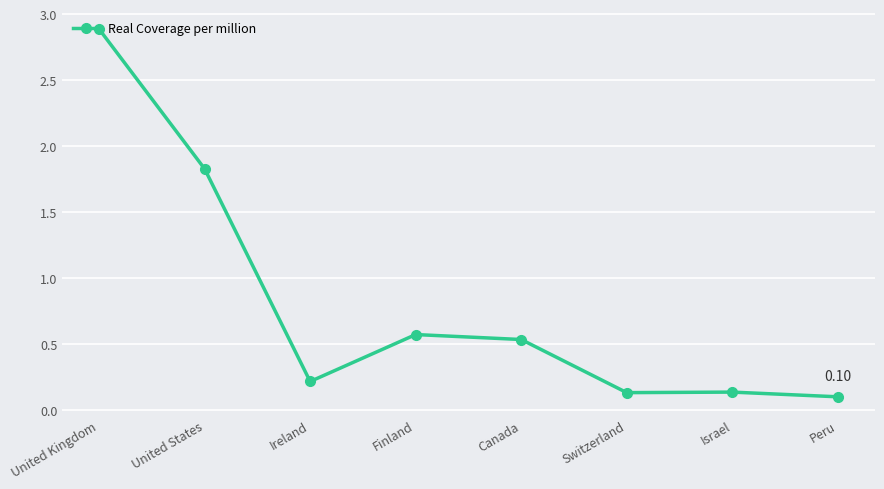

What is the label of the 3rd point from the left?

Ireland